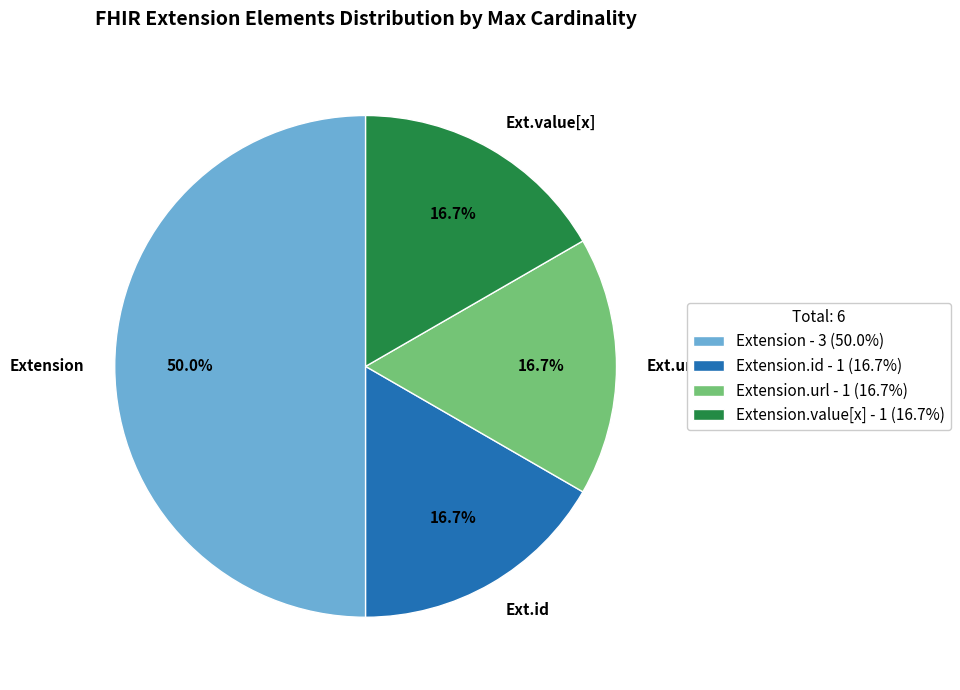

Combined, do Ext.value[x] and Extension account for over 50%?

Yes